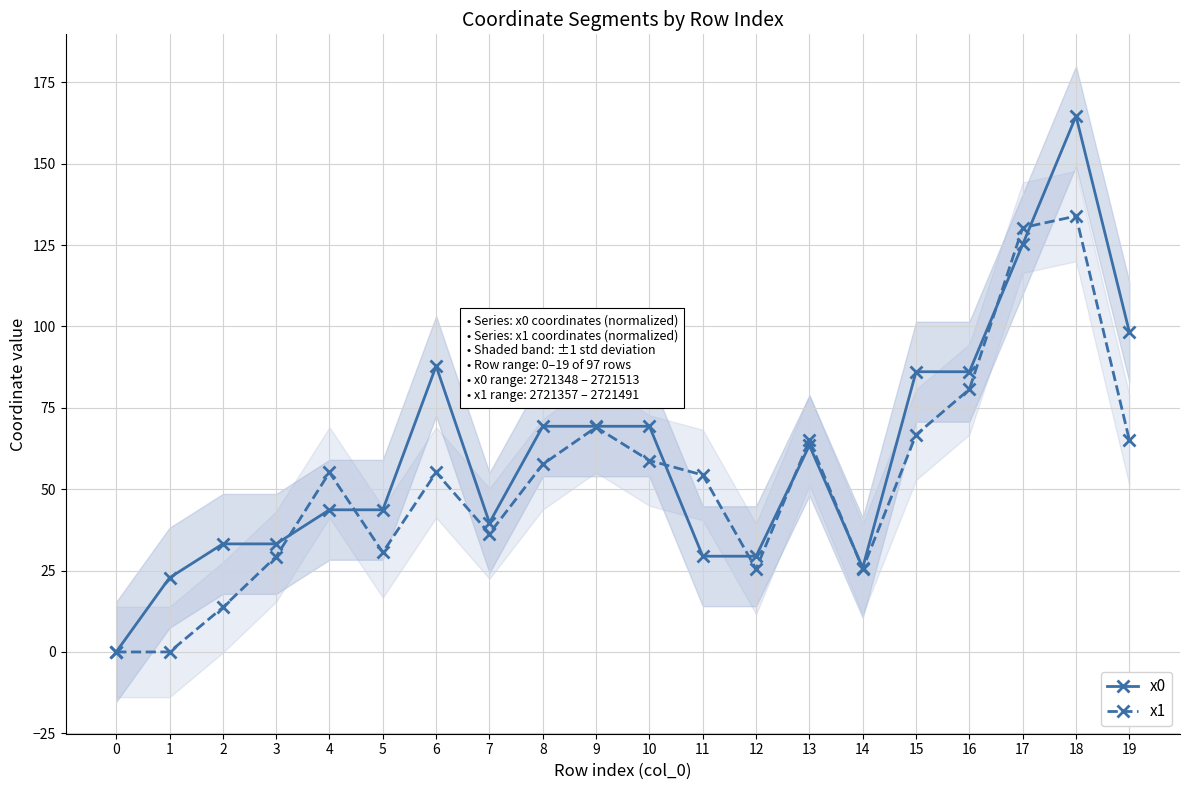

In x1, how many points are higher than both neighbors (excluding endpoints)?

5